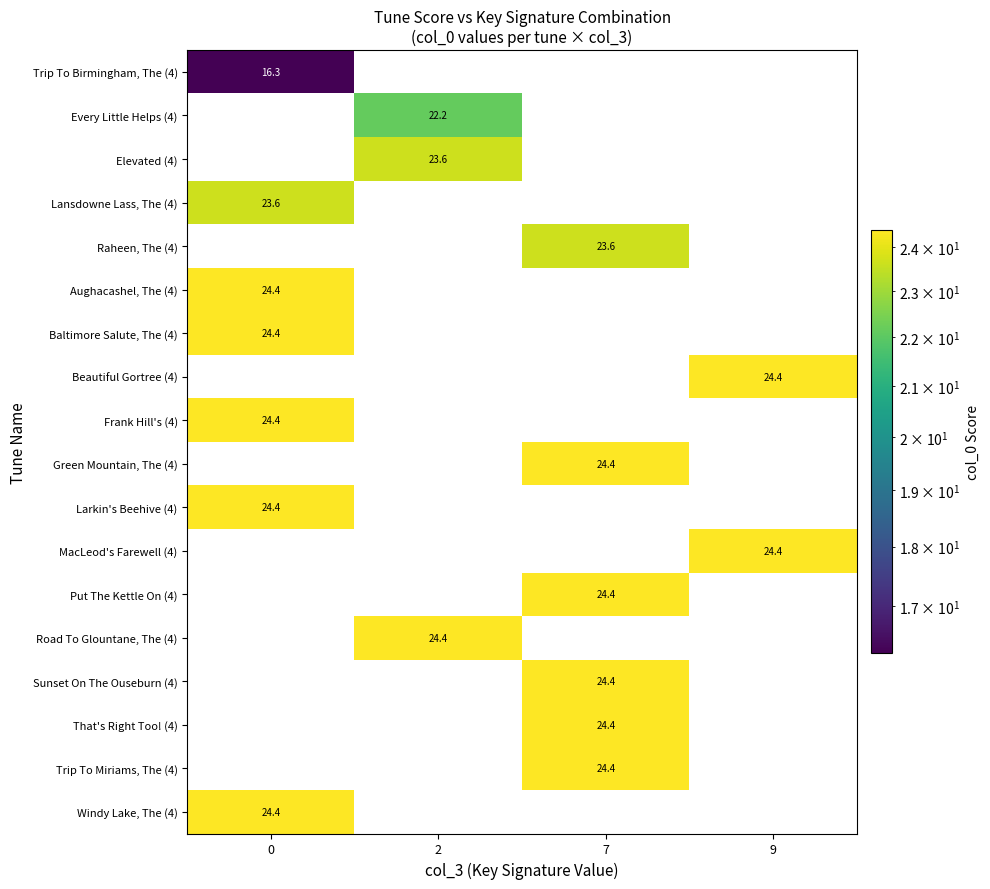

Reading left to right, list all the values displayed in this chart.

row_0: 16.3	0.0	0.0	0.0
row_1: 0.0	22.2	0.0	0.0
row_2: 0.0	23.6	0.0	0.0
row_3: 23.6	0.0	0.0	0.0
row_4: 0.0	0.0	23.6	0.0
row_5: 24.4	0.0	0.0	0.0
row_6: 24.4	0.0	0.0	0.0
row_7: 0.0	0.0	0.0	24.4
row_8: 24.4	0.0	0.0	0.0
row_9: 0.0	0.0	24.4	0.0
row_10: 24.4	0.0	0.0	0.0
row_11: 0.0	0.0	0.0	24.4
row_12: 0.0	0.0	24.4	0.0
row_13: 0.0	24.4	0.0	0.0
row_14: 0.0	0.0	24.4	0.0
row_15: 0.0	0.0	24.4	0.0
row_16: 0.0	0.0	24.4	0.0
row_17: 24.4	0.0	0.0	0.0